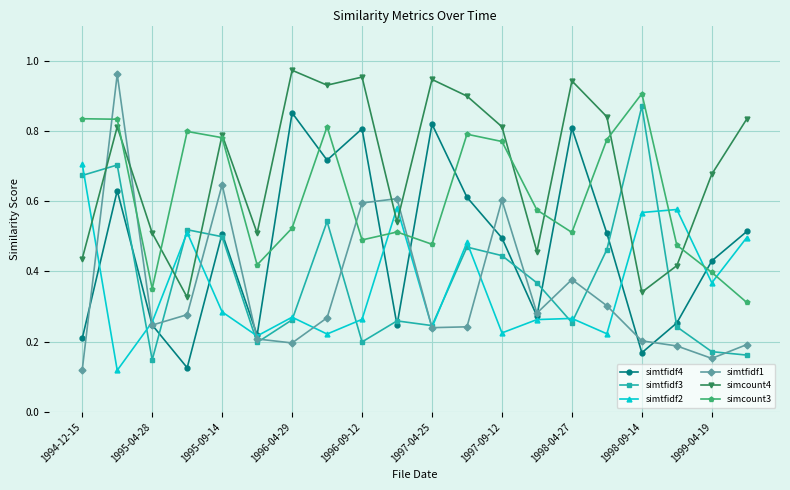

True or false: simtfidf2 and simcount4 intersect in this chart.

True